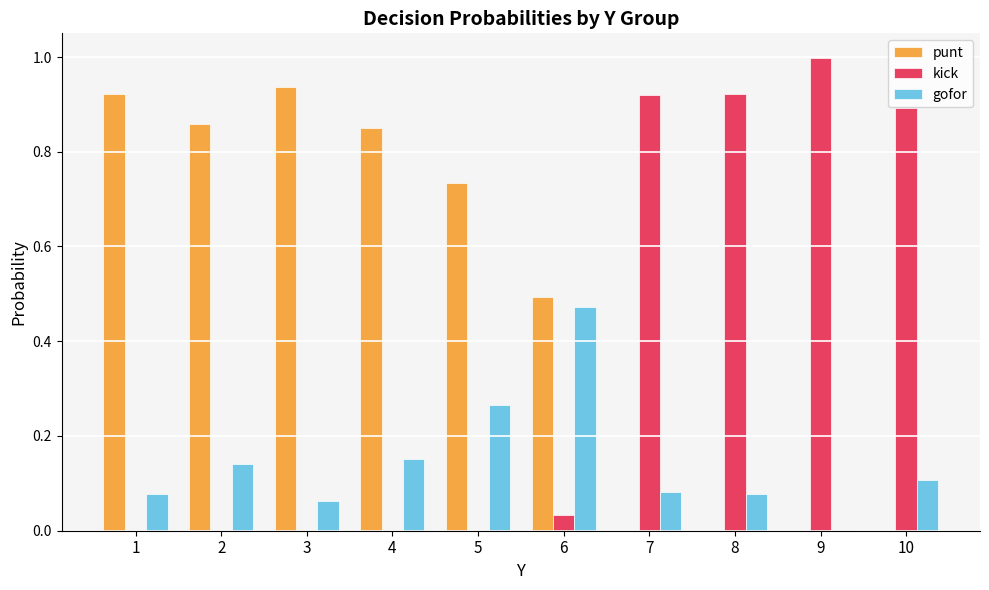

The punt series shows 0.3 at 1. True or false?

False